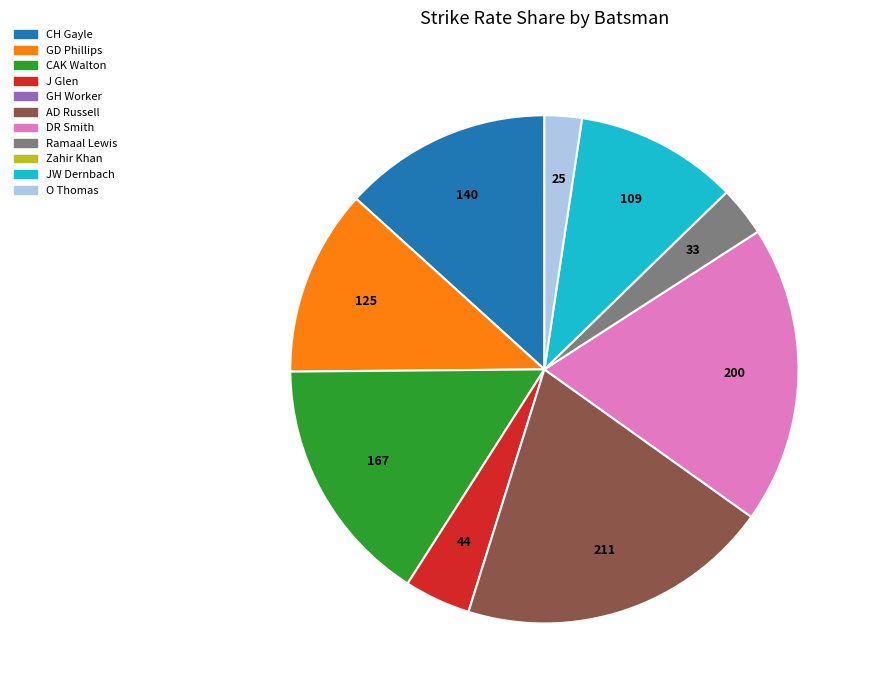

How many segments does this pie chart have?

9